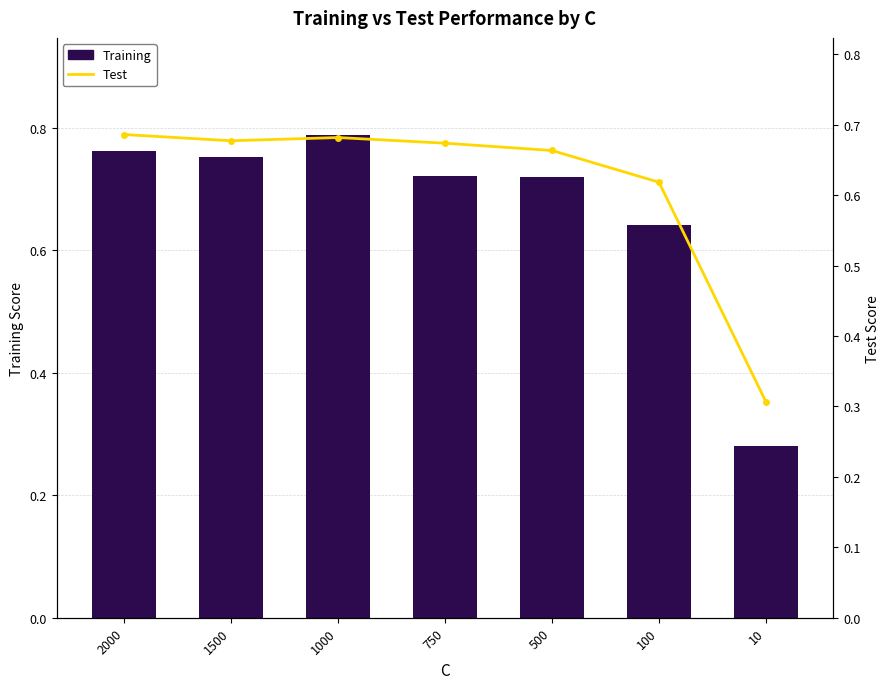

What is the minimum value for Training?

0.3